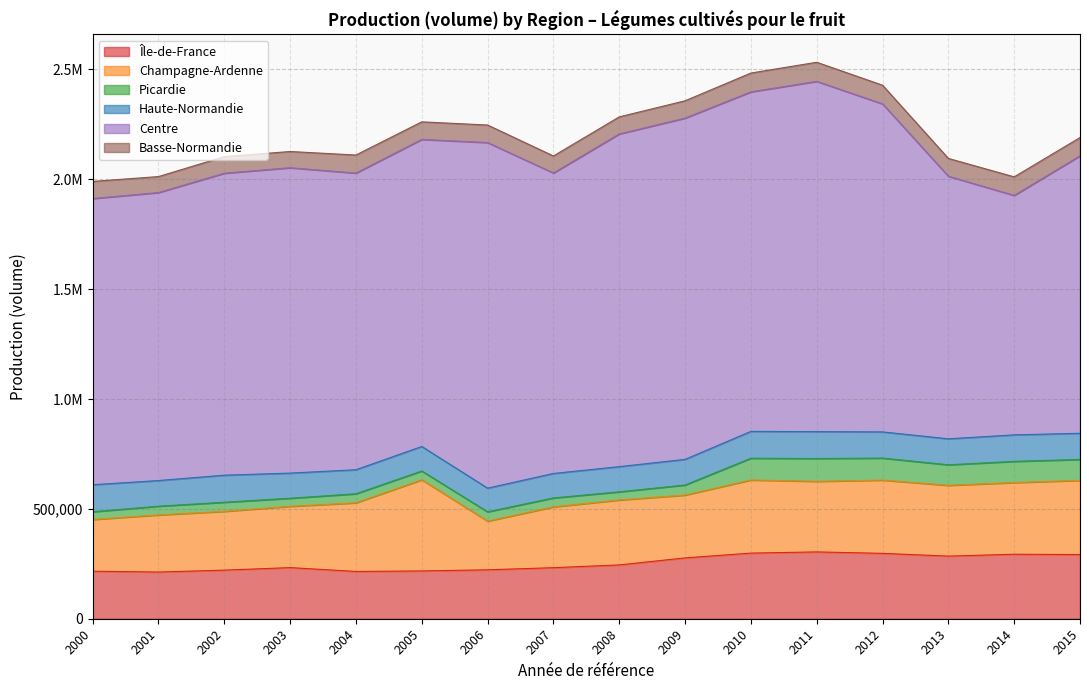

What is the average value of the Île-de-France series?

253969